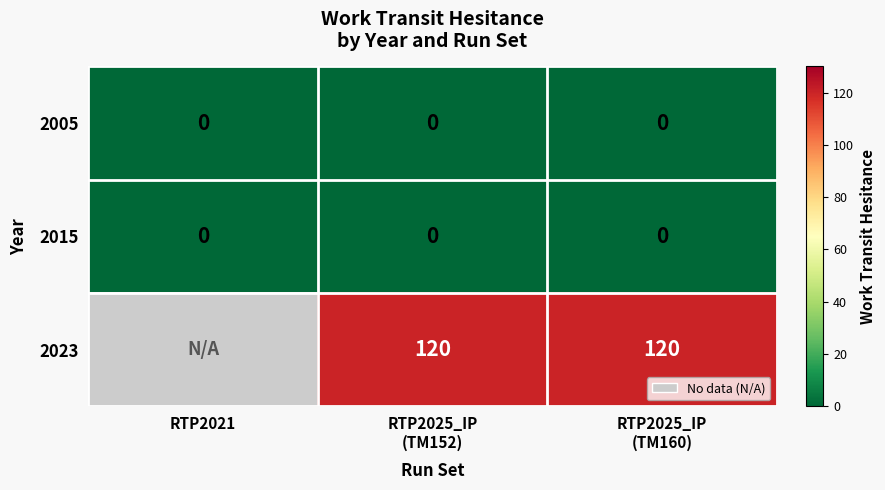

At how many categories does at least one series exceed 40?

2